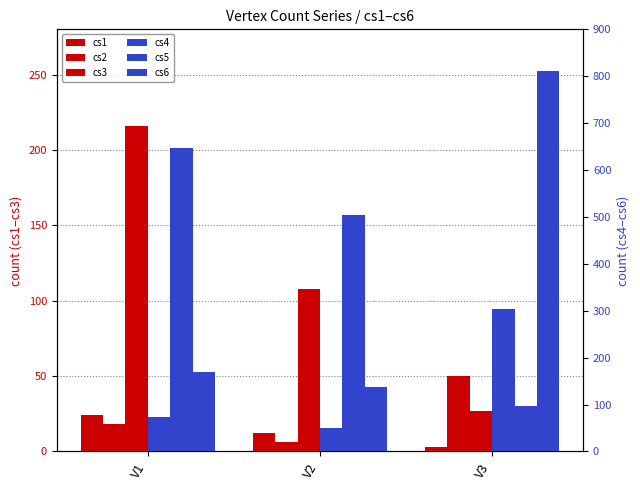

True or false: cs3 has a value of 27 at V3.

True